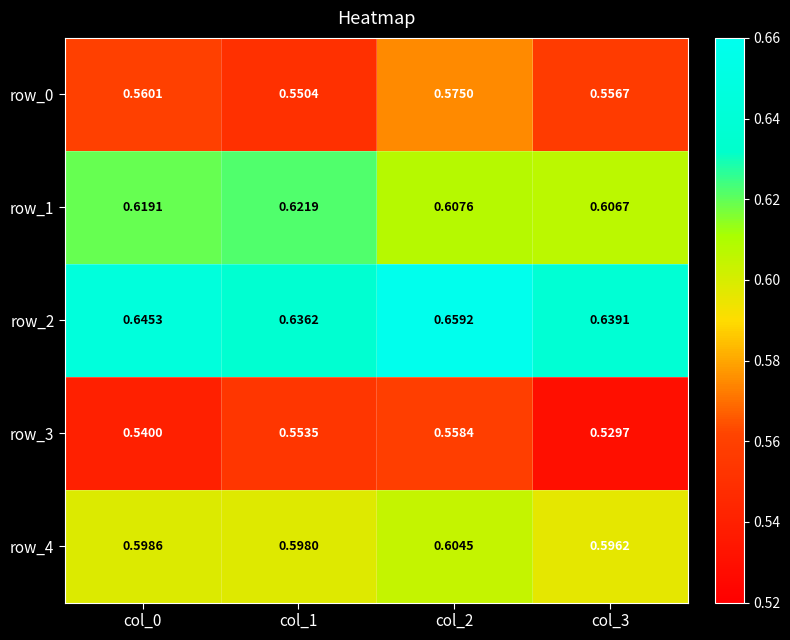

Which series has the largest range (max minus min)?

row_3